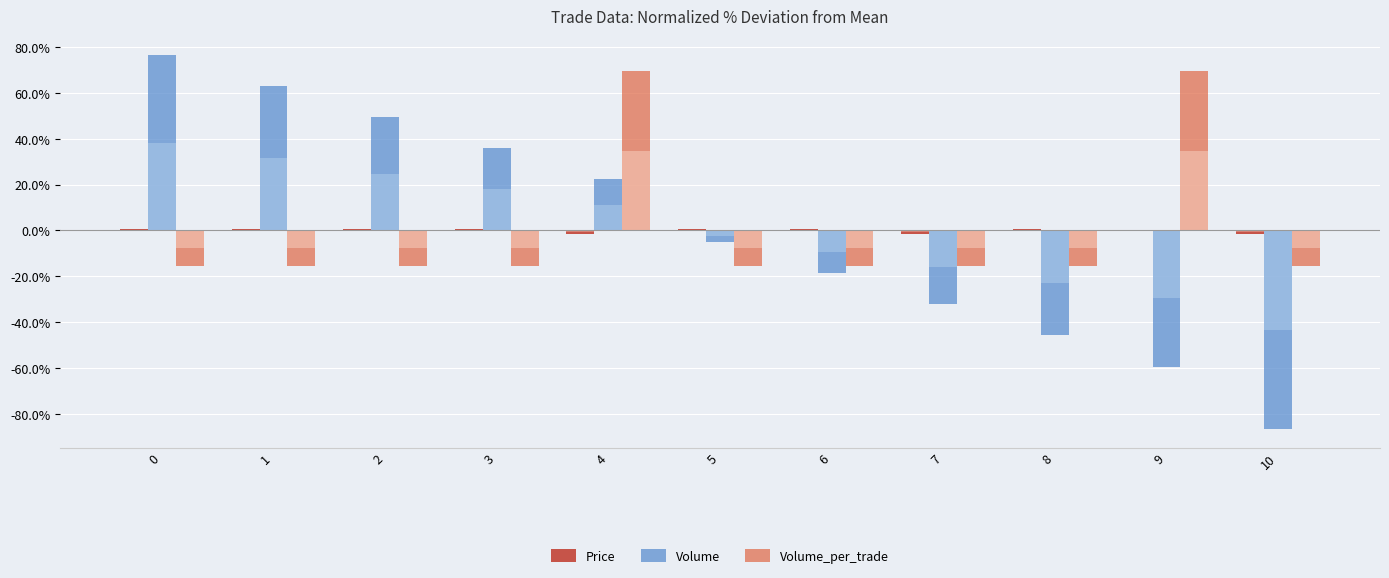

What is the value of the Volume_per_trade bar at the 5th from the left?

69.2